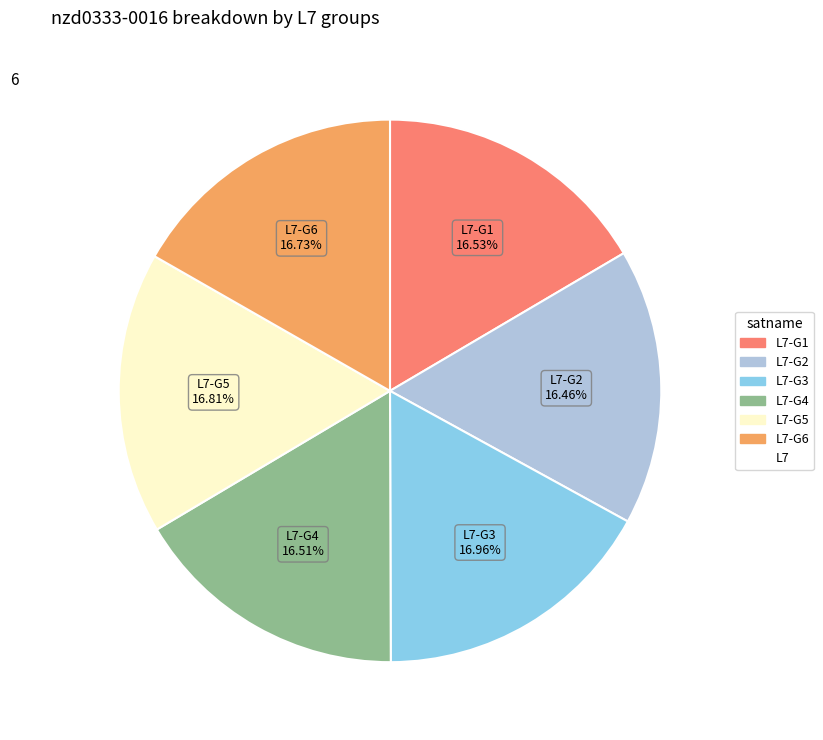

Is there a majority slice in this chart?

No